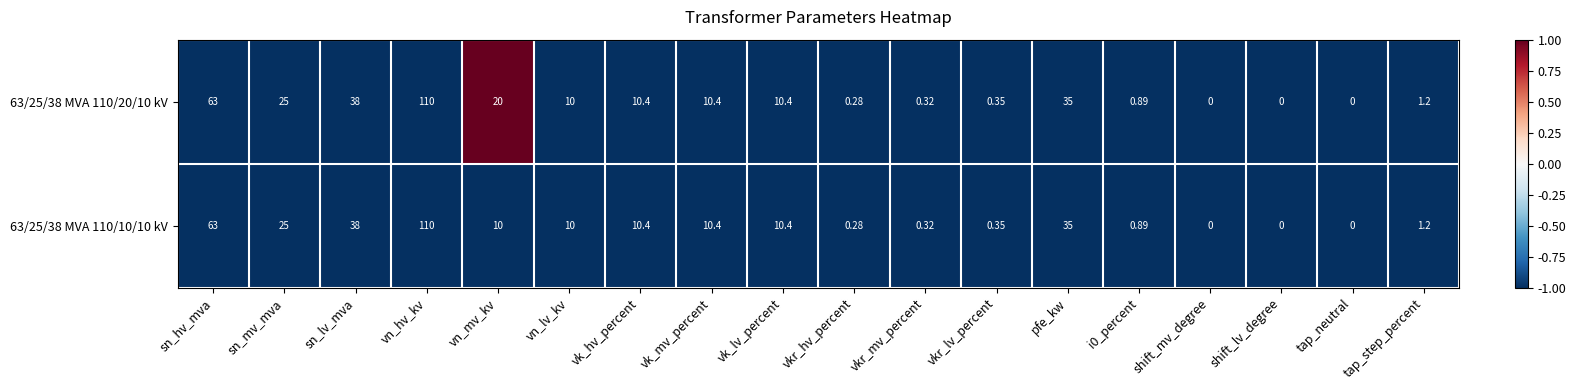

Is the value of 63/25/38 MVA 110/10/10 kV at pfe_kw greater than the value of 63/25/38 MVA 110/20/10 kV at vk_lv_percent?

Yes